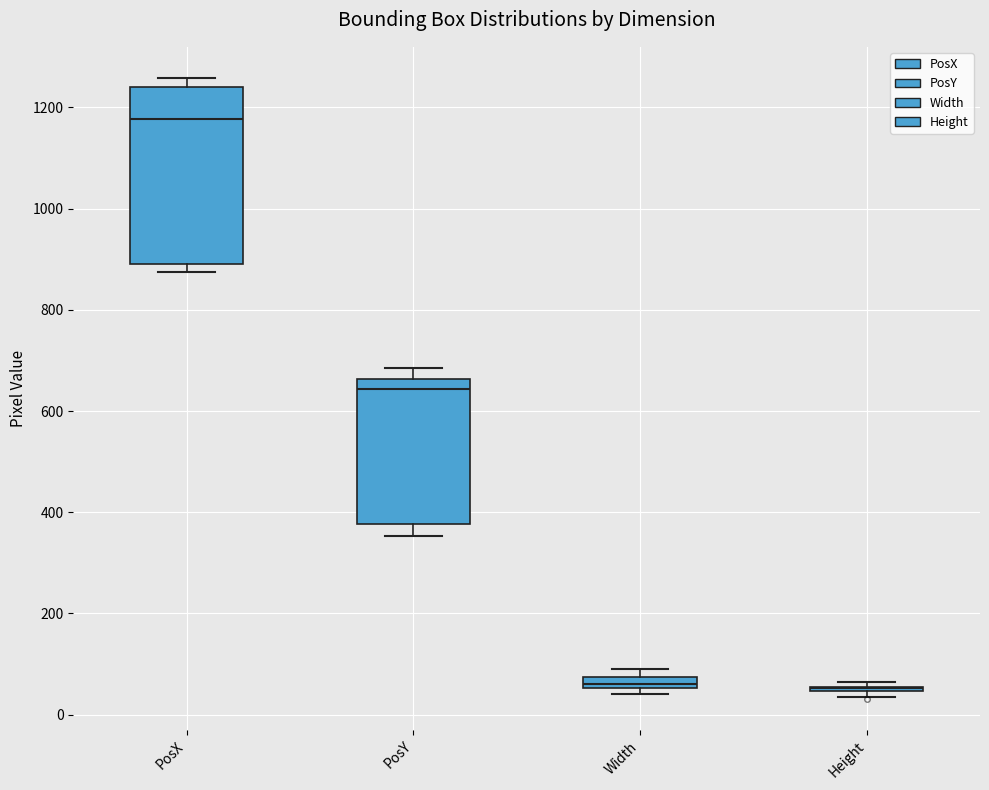

Which box is the tallest, from its lower edge to its upper edge?

PosX